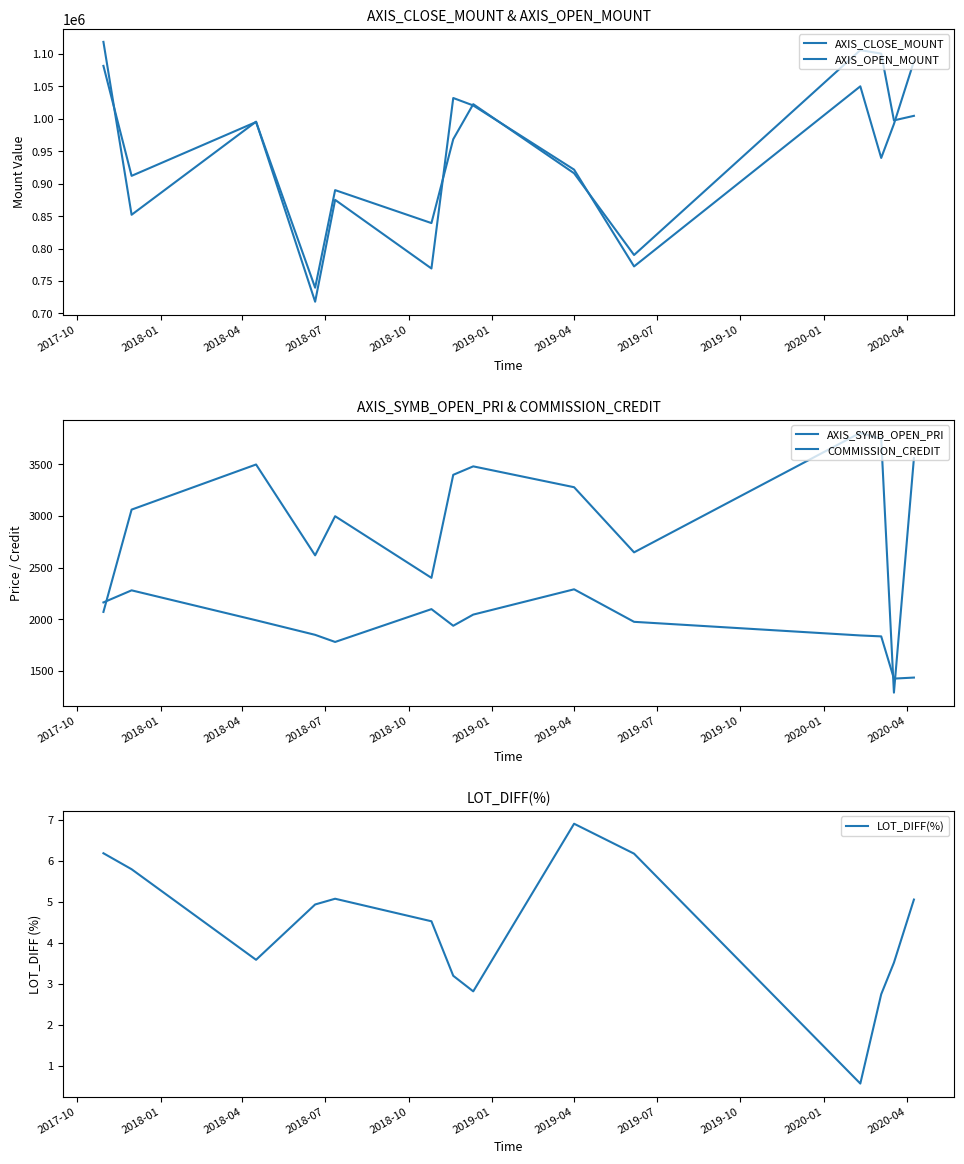

Which series has the largest total across all categories?

AXIS_OPEN_MOUNT